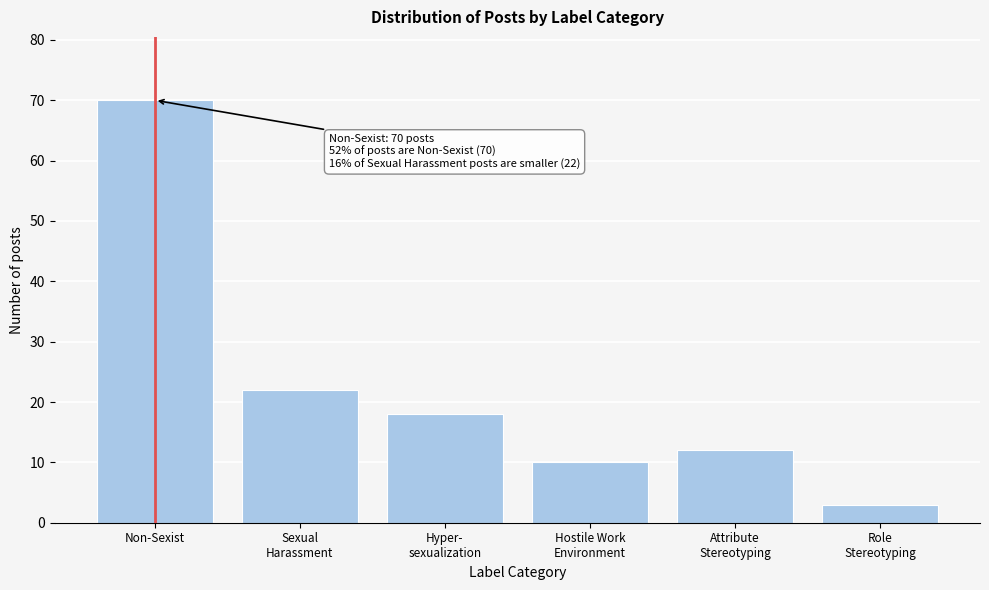

Reading left to right, what are all the values shown in this chart?

70	22	18	10	12	3